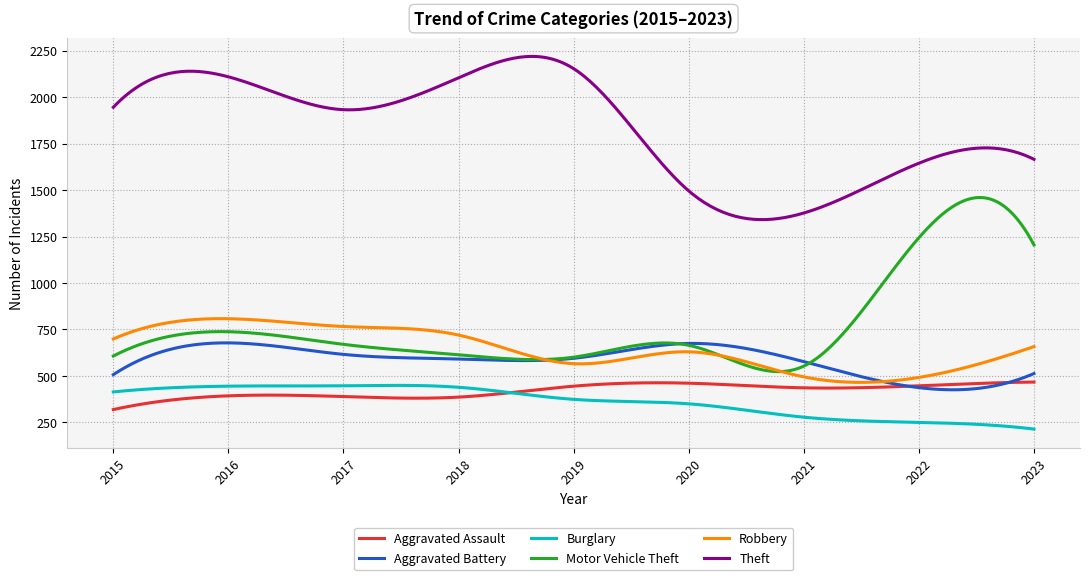

True or false: Aggravated Assault and Motor Vehicle Theft intersect in this chart.

False